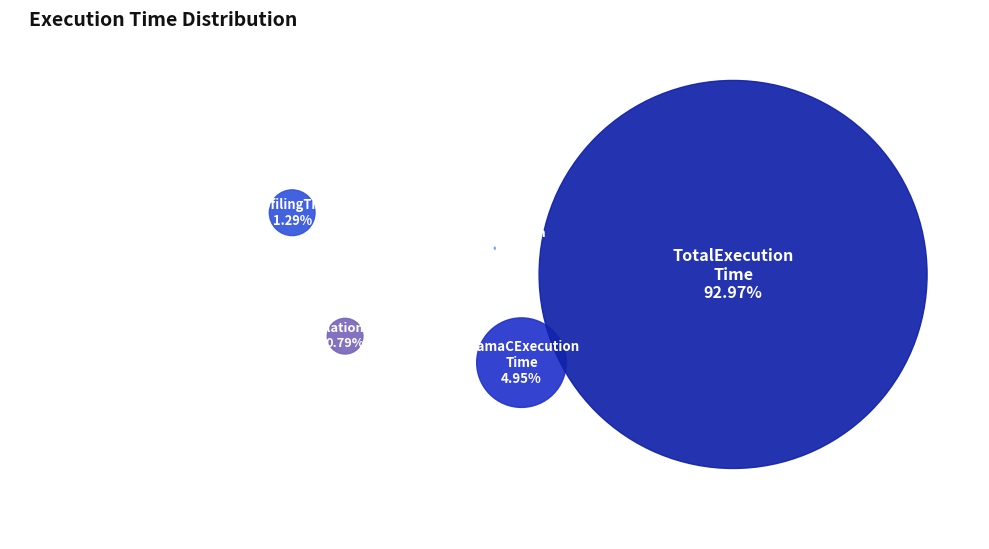

To the nearest percent, what is the average slice percentage?

20%